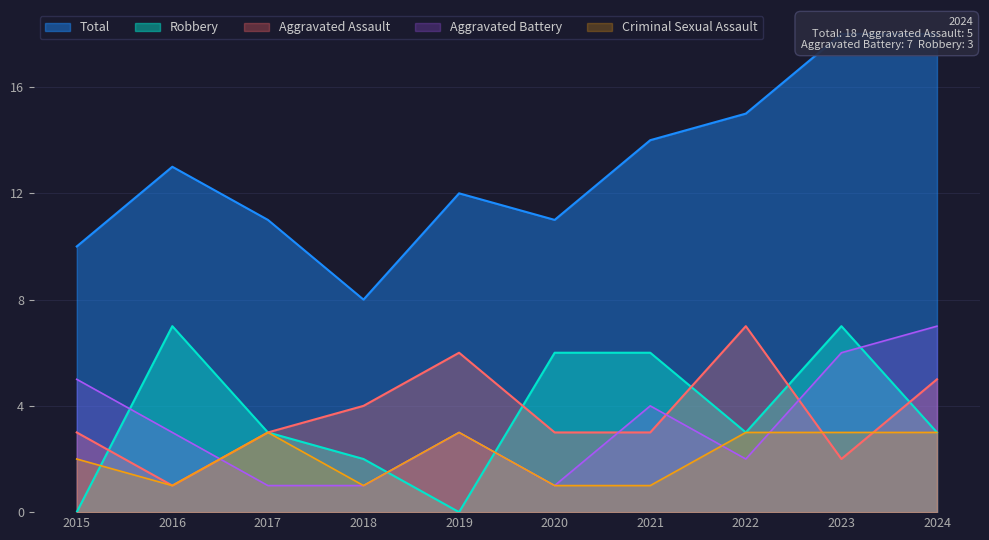

Reading left to right, extract all data points from this chart.

Aggravated Assault: 2015=3	2016=1	2017=3	2018=4	2019=6	2020=3	2021=3	2022=7	2023=2	2024=5
Aggravated Battery: 2015=5	2016=3	2017=1	2018=1	2019=3	2020=1	2021=4	2022=2	2023=6	2024=7
Criminal Sexual Assault: 2015=2	2016=1	2017=3	2018=1	2019=3	2020=1	2021=1	2022=3	2023=3	2024=3
Robbery: 2015=0	2016=7	2017=3	2018=2	2019=0	2020=6	2021=6	2022=3	2023=7	2024=3
Total: 2015=10	2016=13	2017=11	2018=8	2019=12	2020=11	2021=14	2022=15	2023=18	2024=18